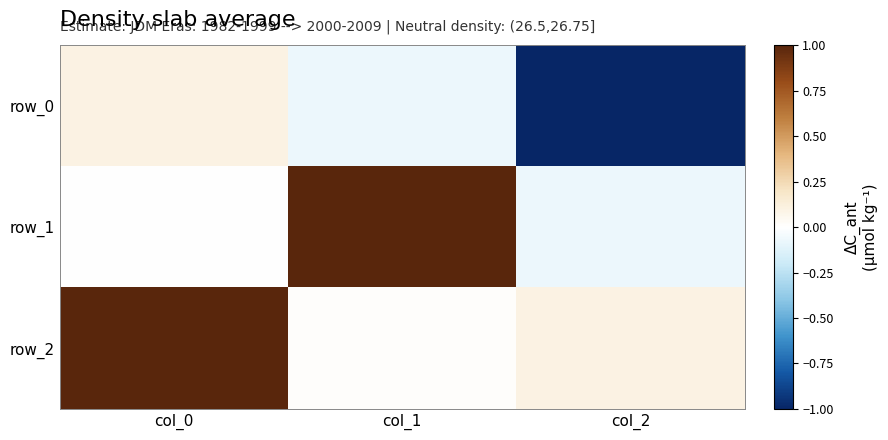

Rank the categories by row_0 value from lowest to highest.

col_2, col_1, col_0